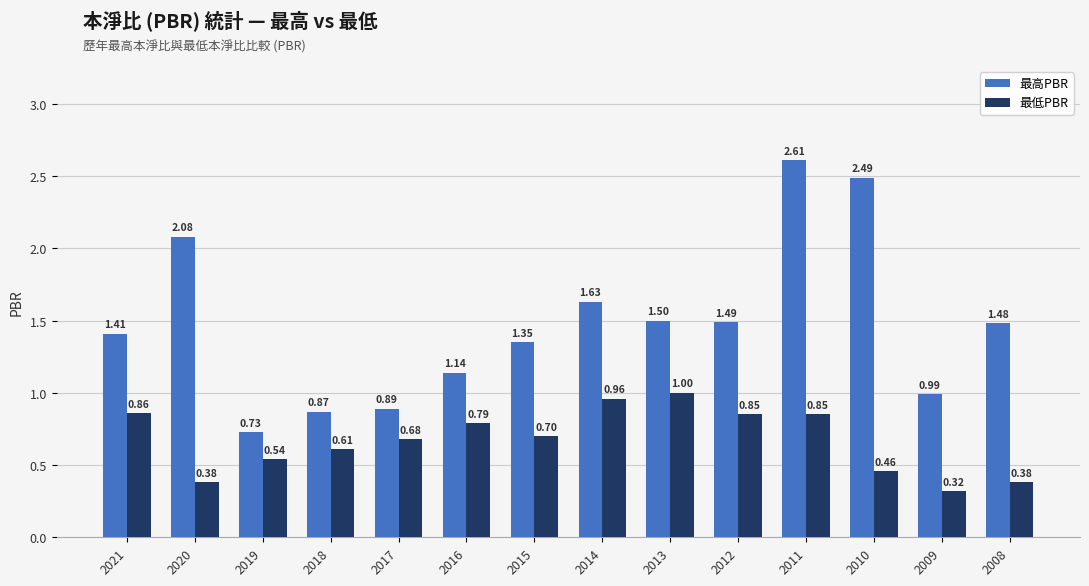

What is the maximum value for 最低PBR?

1.0